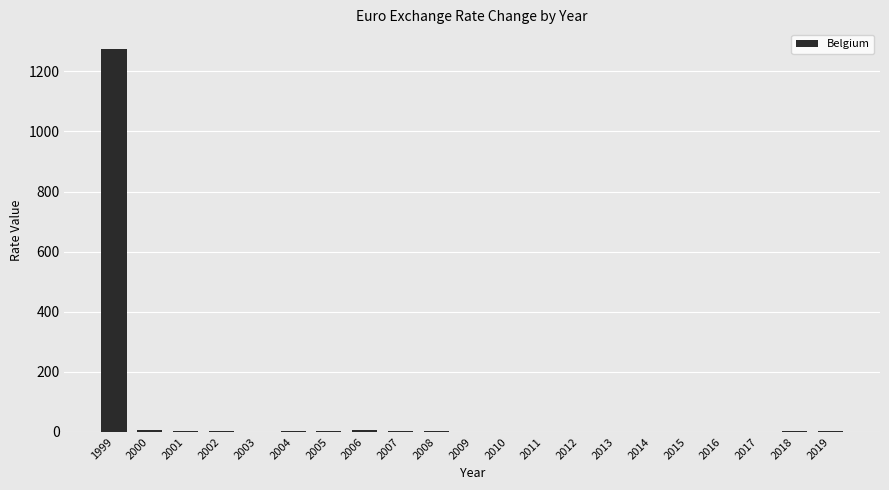

What is the change in value from 2000 to 2003?

-4.9